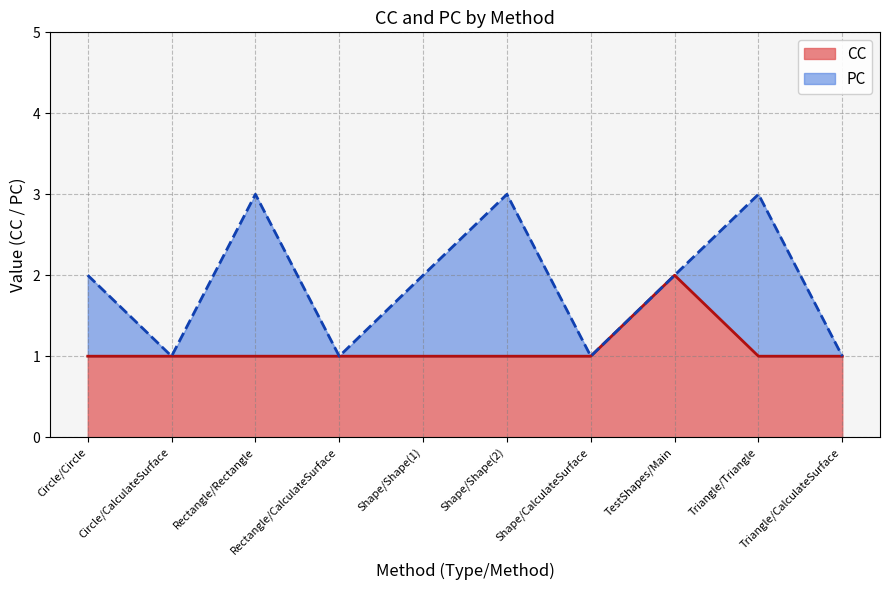

At which category does the chart reach its peak across all series?

TestShapes/Main